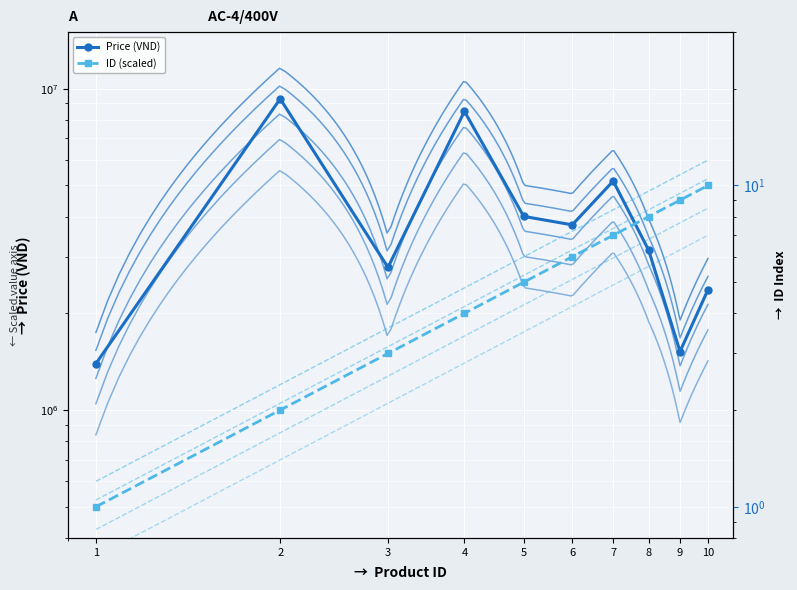

How many values in the ID series exceed 3000000?

4